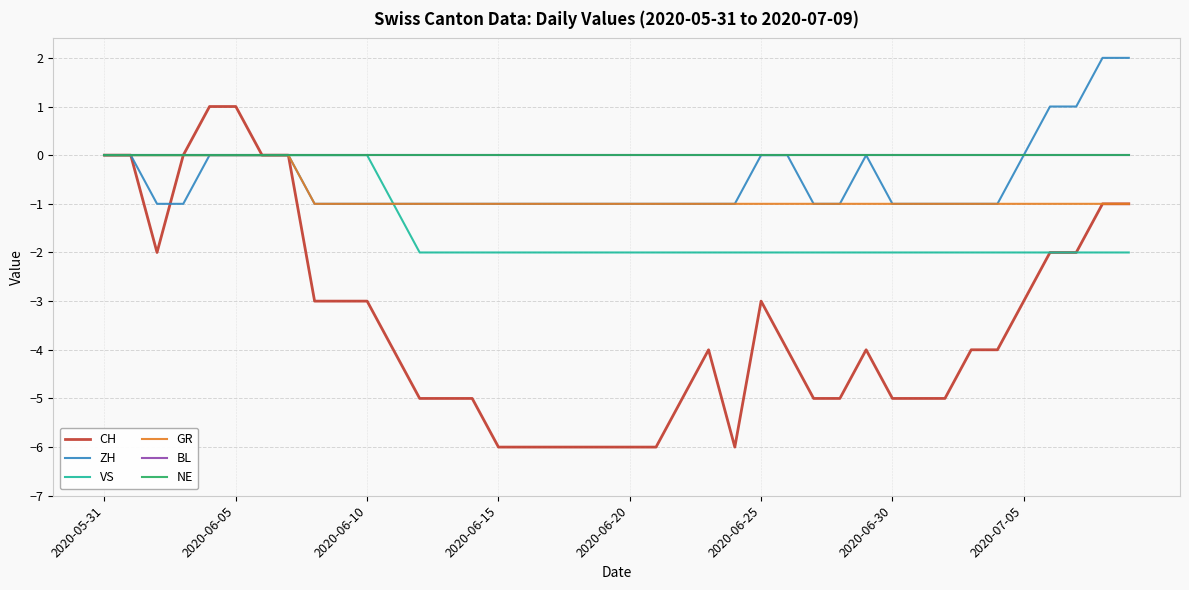

What is the difference between the maximum and minimum values in the VS series?

2